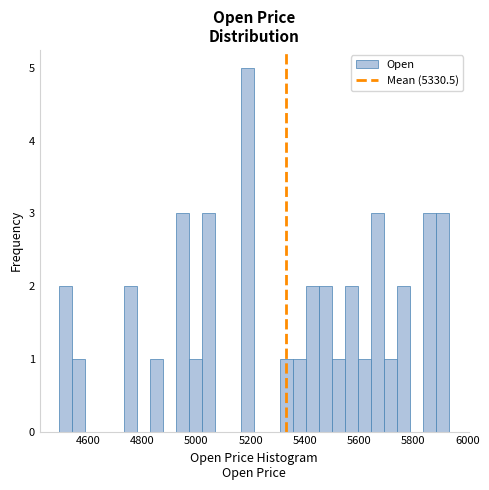

Around what value on the x-axis is the tallest bar? Give the approximate position of its centre, as read against the axis.

5180